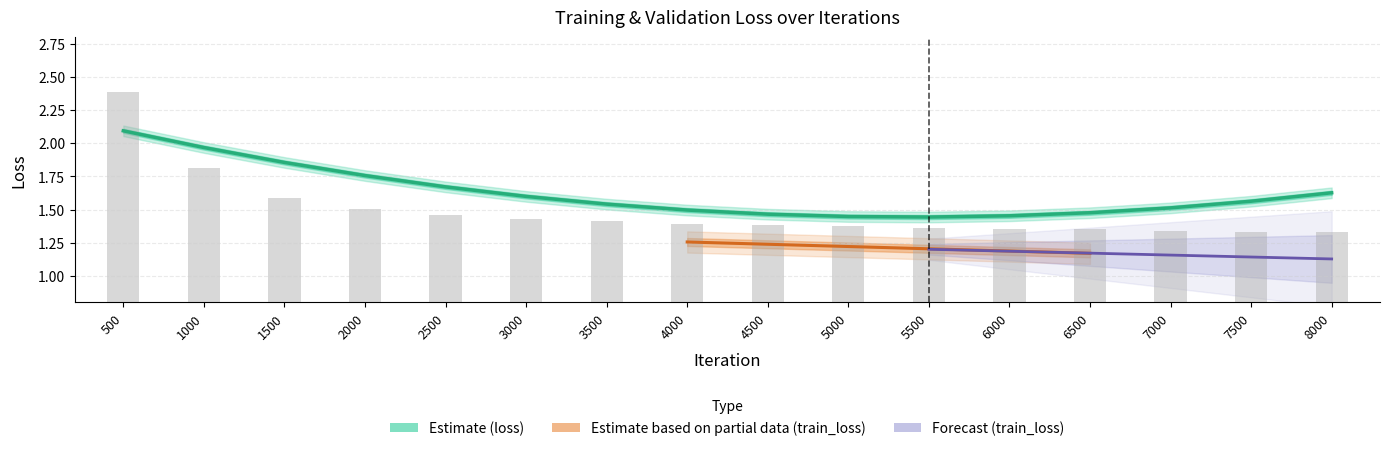

At which category does the chart reach its minimum across all series?

7500